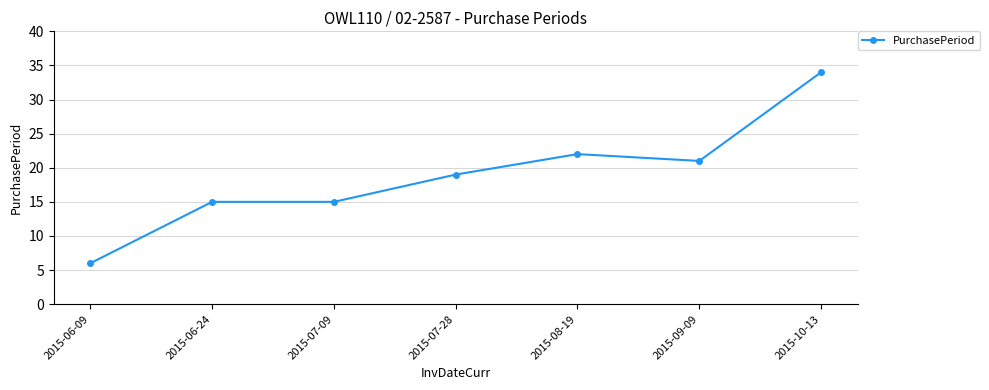

What is the label of the 4th point from the left?

2015-07-28